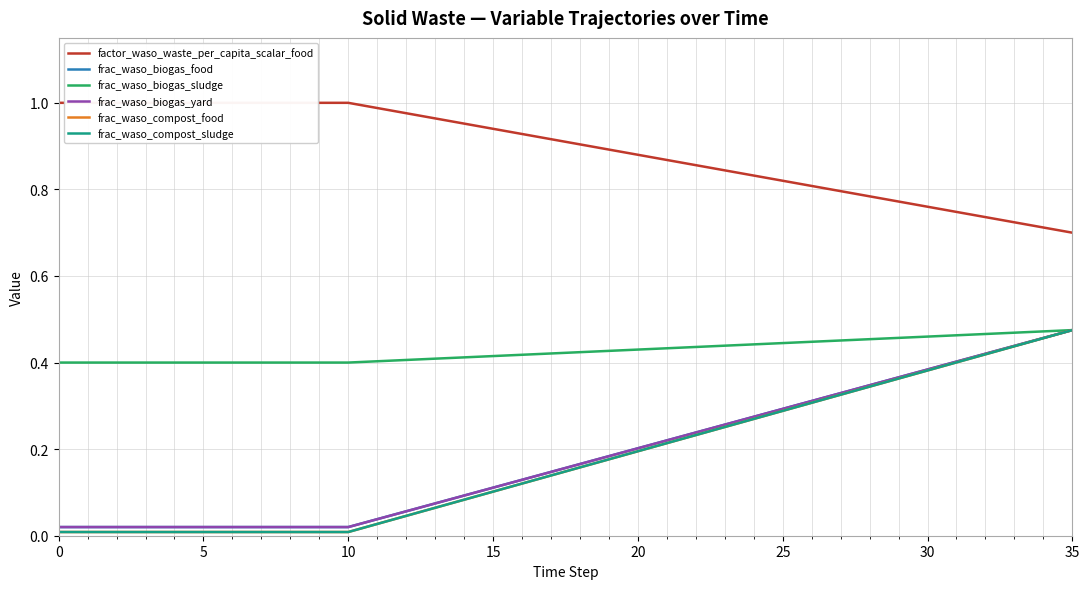

Reading left to right, what are all the values shown in this chart?

factor_waso_waste_per_capita_scalar_food: 1.0	1.0	1.0	1.0	1.0	1.0	1.0	1.0	1.0	1.0	1.0	1.0	1.0	1.0	1.0	0.9	0.9	0.9	0.9	0.9	0.9	0.9	0.9	0.8	0.8	0.8	0.8	0.8	0.8	0.8	0.8	0.7	0.7	0.7	0.7	0.7
frac_waso_biogas_food: 0.0	0.0	0.0	0.0	0.0	0.0	0.0	0.0	0.0	0.0	0.0	0.0	0.1	0.1	0.1	0.1	0.1	0.1	0.2	0.2	0.2	0.2	0.2	0.3	0.3	0.3	0.3	0.3	0.3	0.4	0.4	0.4	0.4	0.4	0.5	0.5
frac_waso_biogas_sludge: 0.4	0.4	0.4	0.4	0.4	0.4	0.4	0.4	0.4	0.4	0.4	0.4	0.4	0.4	0.4	0.4	0.4	0.4	0.4	0.4	0.4	0.4	0.4	0.4	0.4	0.4	0.4	0.5	0.5	0.5	0.5	0.5	0.5	0.5	0.5	0.5
frac_waso_biogas_yard: 0.0	0.0	0.0	0.0	0.0	0.0	0.0	0.0	0.0	0.0	0.0	0.0	0.1	0.1	0.1	0.1	0.1	0.1	0.2	0.2	0.2	0.2	0.2	0.3	0.3	0.3	0.3	0.3	0.3	0.4	0.4	0.4	0.4	0.4	0.5	0.5
frac_waso_compost_food: 0.0	0.0	0.0	0.0	0.0	0.0	0.0	0.0	0.0	0.0	0.0	0.0	0.0	0.1	0.1	0.1	0.1	0.1	0.2	0.2	0.2	0.2	0.2	0.3	0.3	0.3	0.3	0.3	0.3	0.4	0.4	0.4	0.4	0.4	0.5	0.5
frac_waso_compost_sludge: 0.0	0.0	0.0	0.0	0.0	0.0	0.0	0.0	0.0	0.0	0.0	0.0	0.0	0.1	0.1	0.1	0.1	0.1	0.2	0.2	0.2	0.2	0.2	0.3	0.3	0.3	0.3	0.3	0.3	0.4	0.4	0.4	0.4	0.4	0.5	0.5